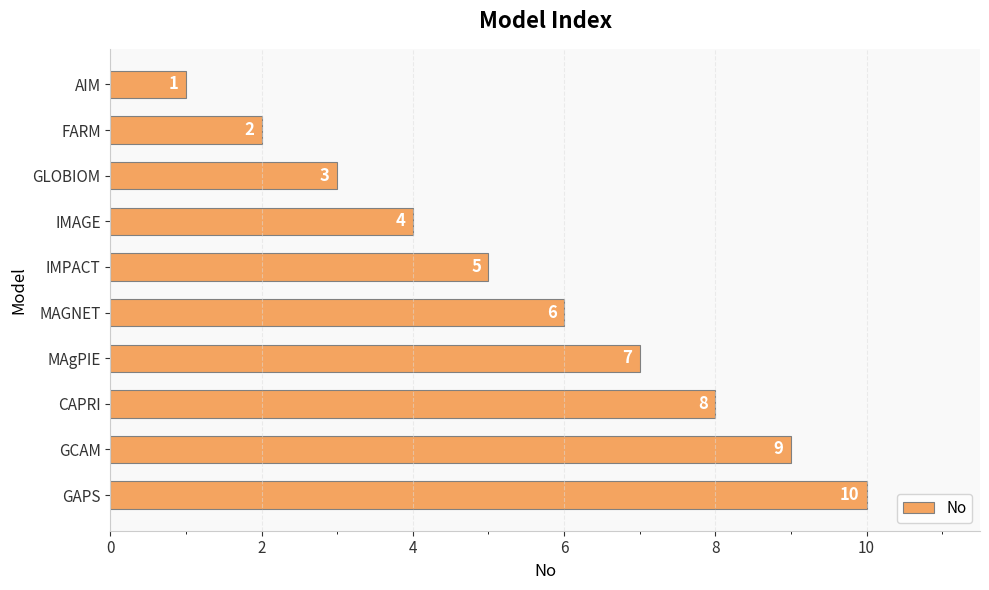

List the labels in order of value, smallest first.

AIM, FARM, GLOBIOM, IMAGE, IMPACT, MAGNET, MAgPIE, CAPRI, GCAM, GAPS